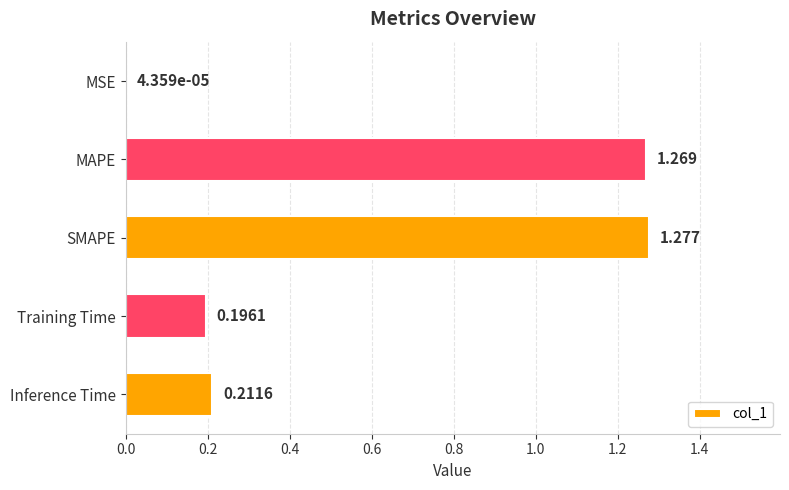

Between Inference Time and MAPE, which is larger?

MAPE